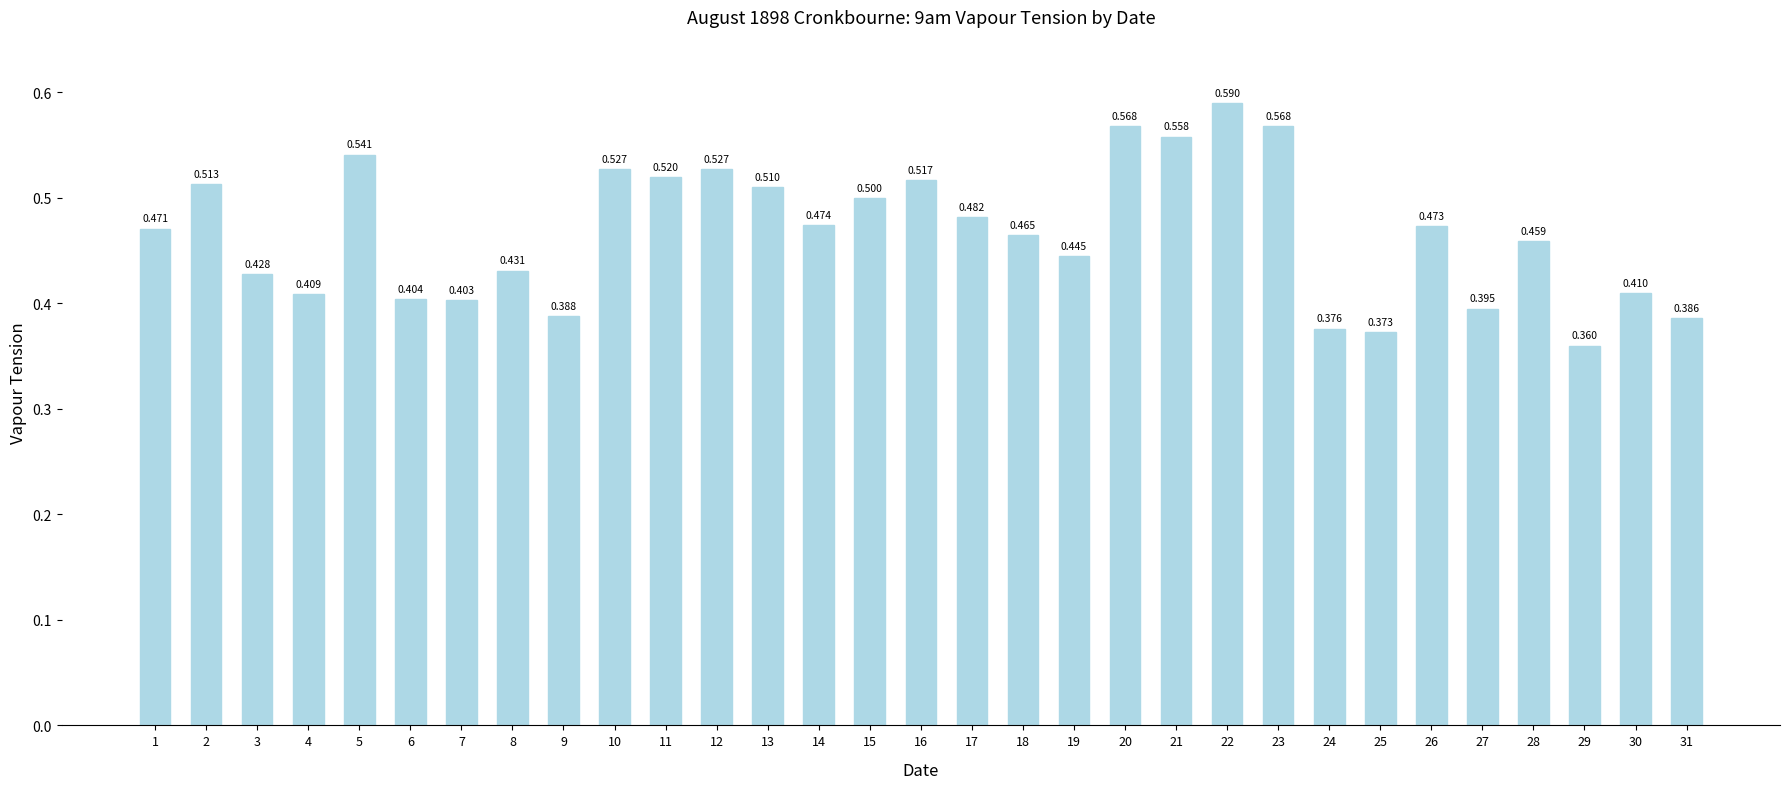

Reading left to right, list all the values displayed in this chart.

1=0.5	2=0.5	3=0.4	4=0.4	5=0.5	6=0.4	7=0.4	8=0.4	9=0.4	10=0.5	11=0.5	12=0.5	13=0.5	14=0.5	15=0.5	16=0.5	17=0.5	18=0.5	19=0.4	20=0.6	21=0.6	22=0.6	23=0.6	24=0.4	25=0.4	26=0.5	27=0.4	28=0.5	29=0.4	30=0.4	31=0.4